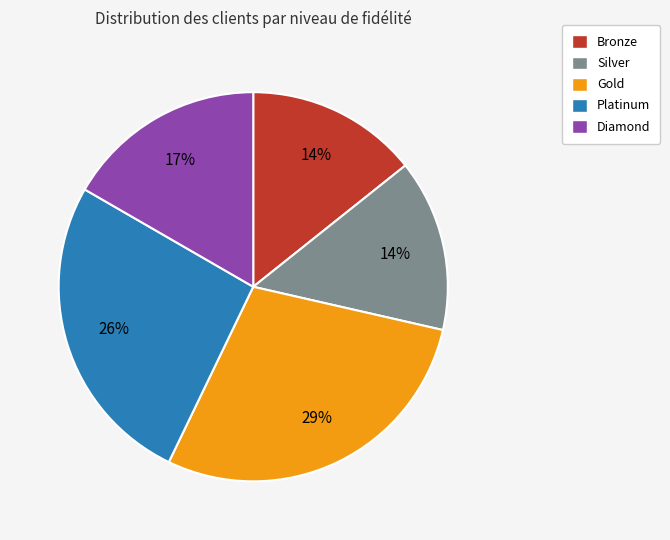

How many segments does this pie chart have?

5